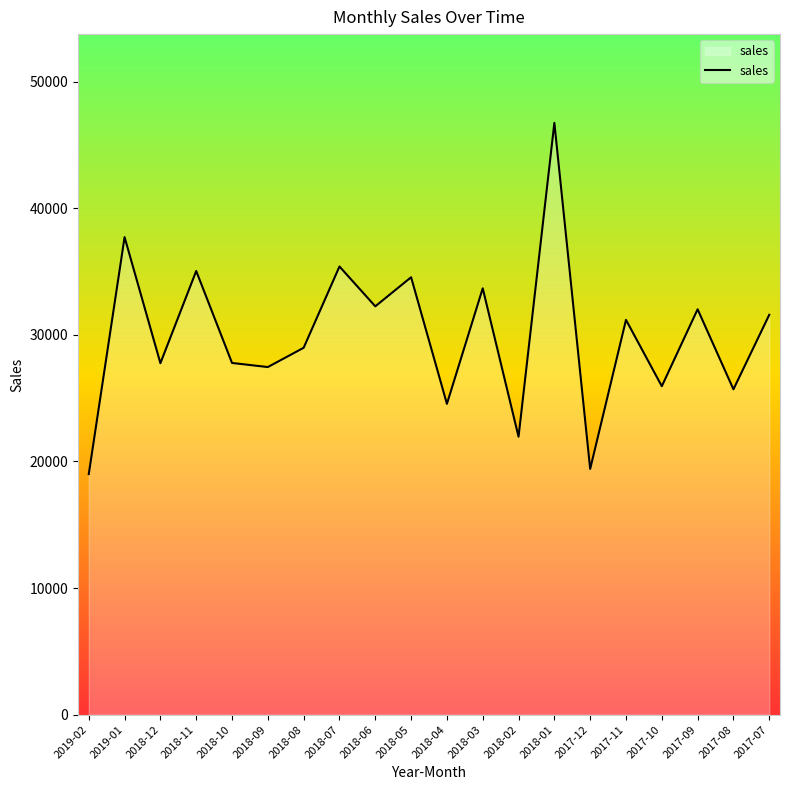

What is the change in value from 2018-04 to 2018-01?

+22189